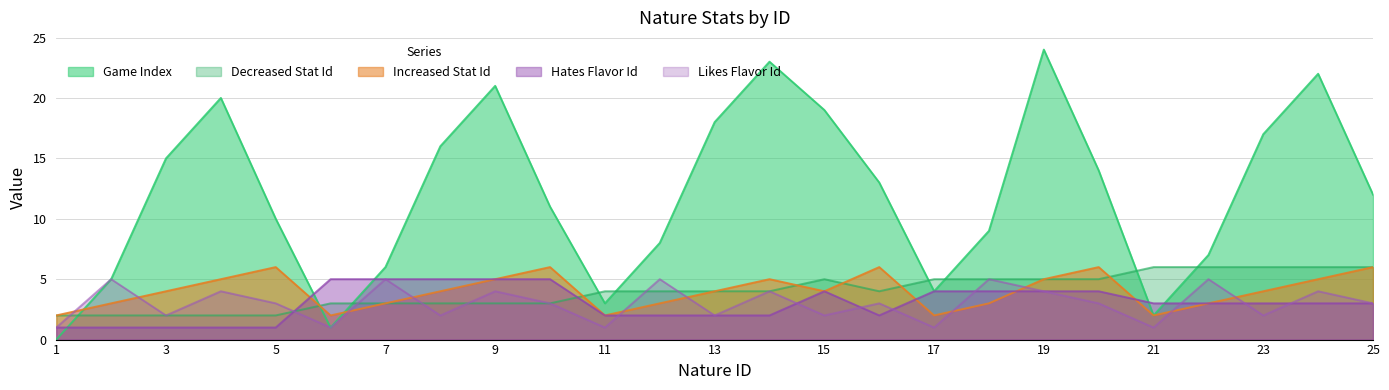

What is the sum of the increased_stat_id values at 10 and 2?

9